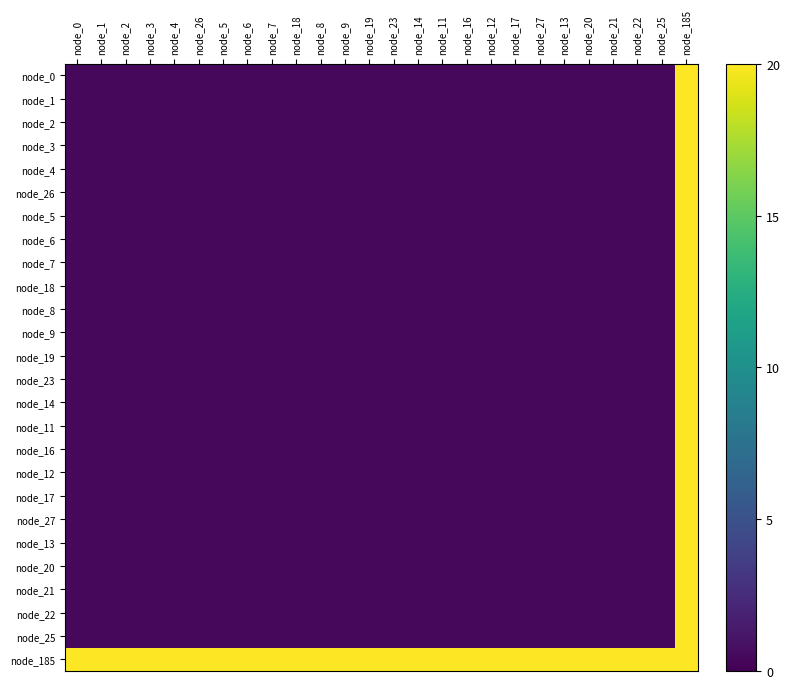

Which series has the largest range (max minus min)?

node_0